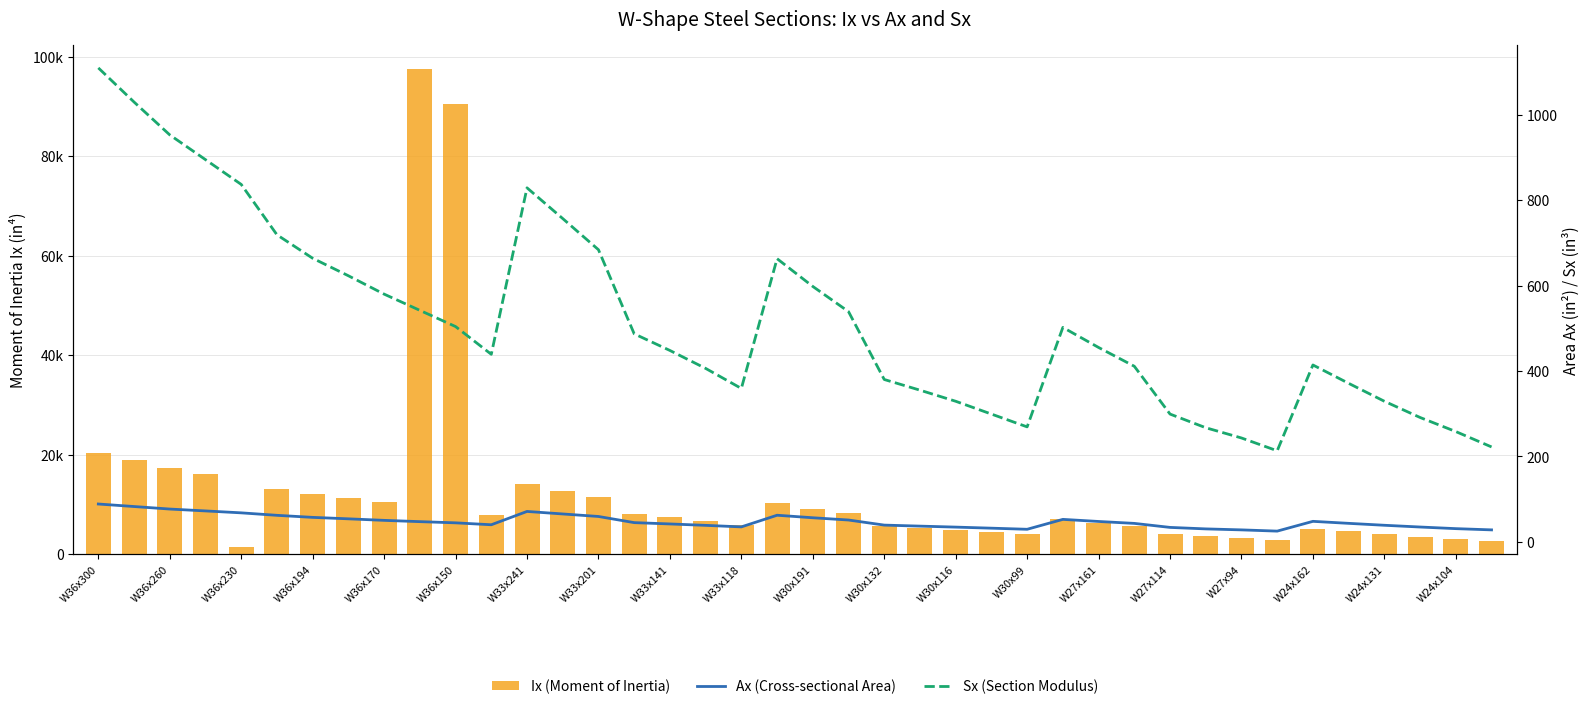

What is the difference between the second highest and second lowest values in the Ix (Moment of Inertia) series?

87700.0